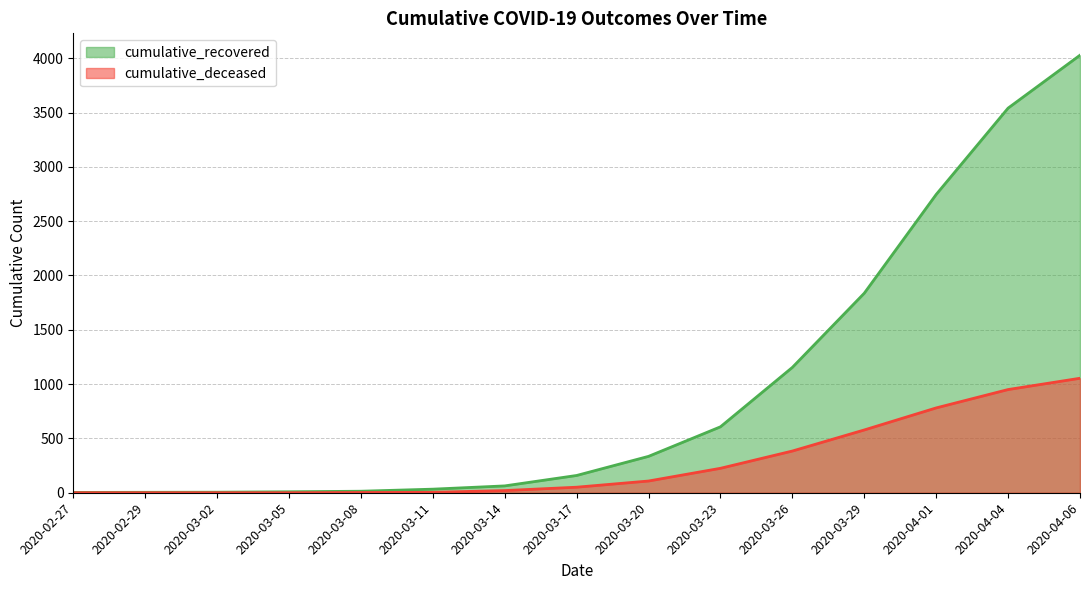

What are all the series names shown in the legend?

cumulative_recovered, cumulative_deceased